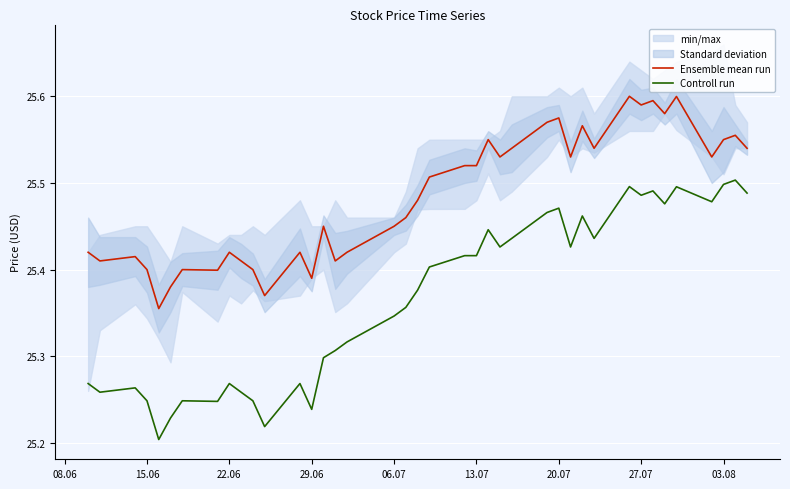

The value of Controll run at 35 is 39.9. True or false?

False